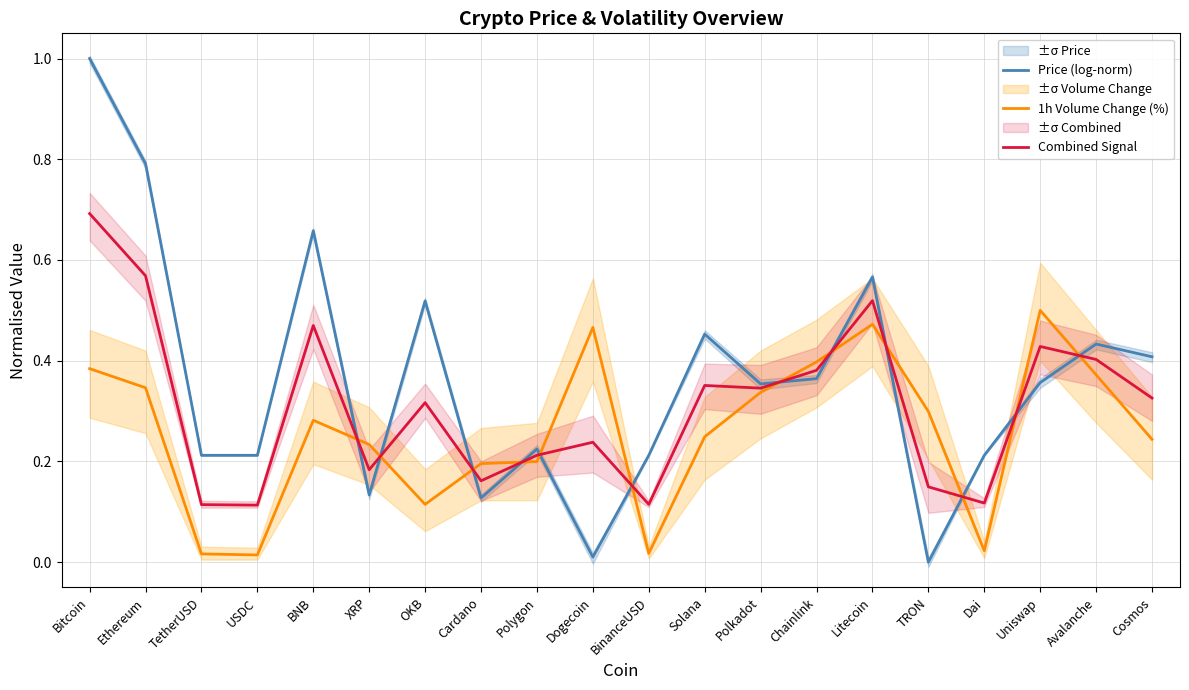

True or false: Combined Signal and 1h Volume Change (%) cross at least once.

True